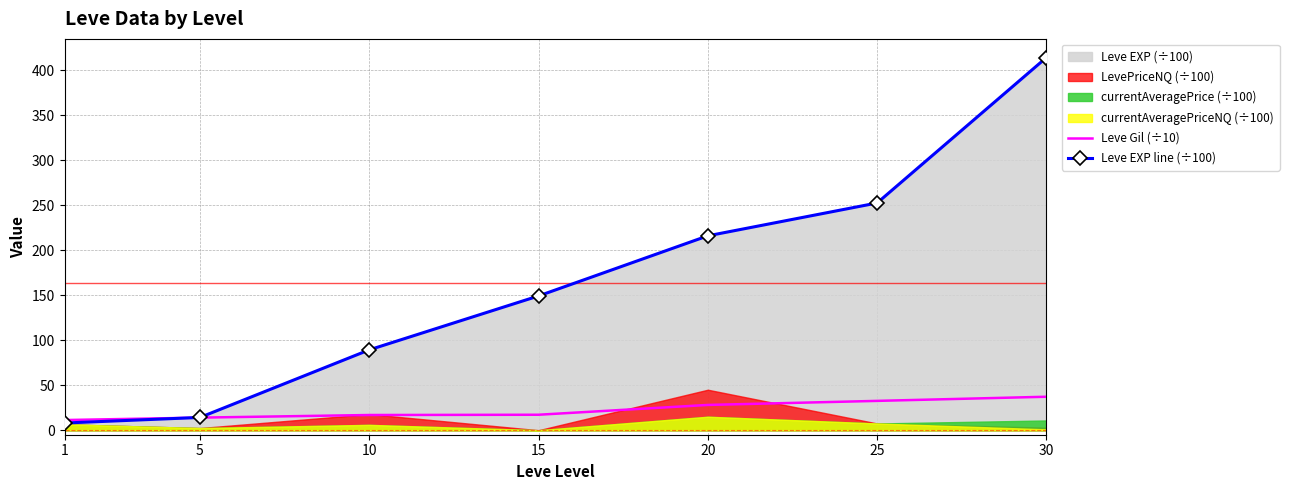

What is the difference between the Leve Gil (÷10) values at 10 and 30?

20.3